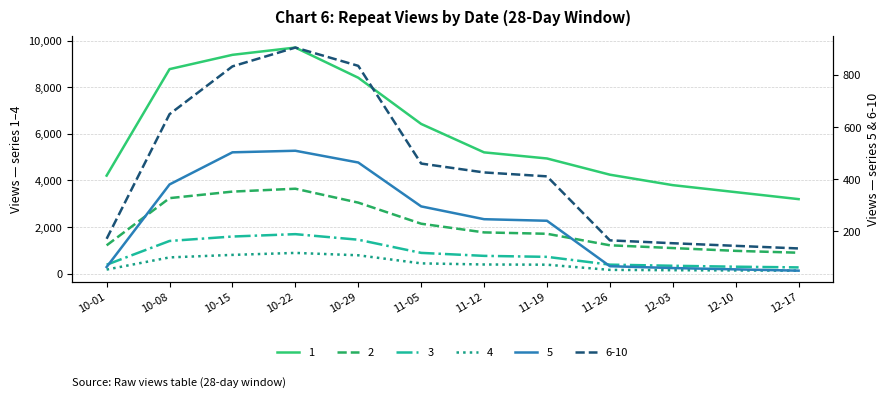

At which category is the sum across all series the highest?

10-22